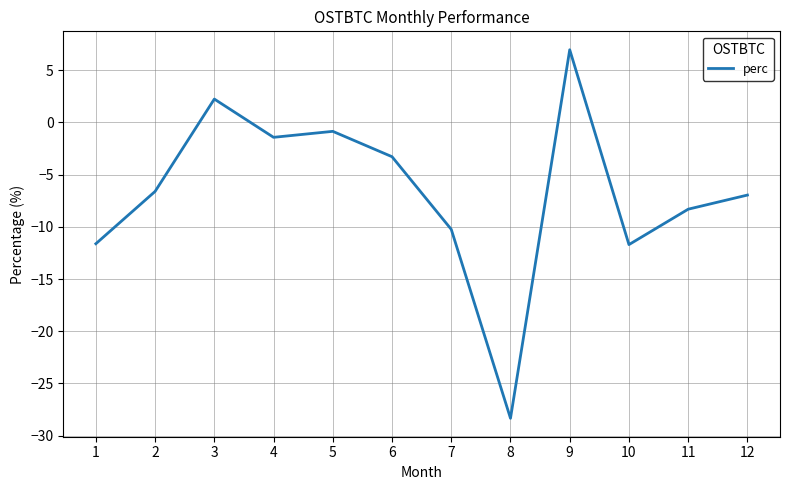

Where does the data first go above -6?

3